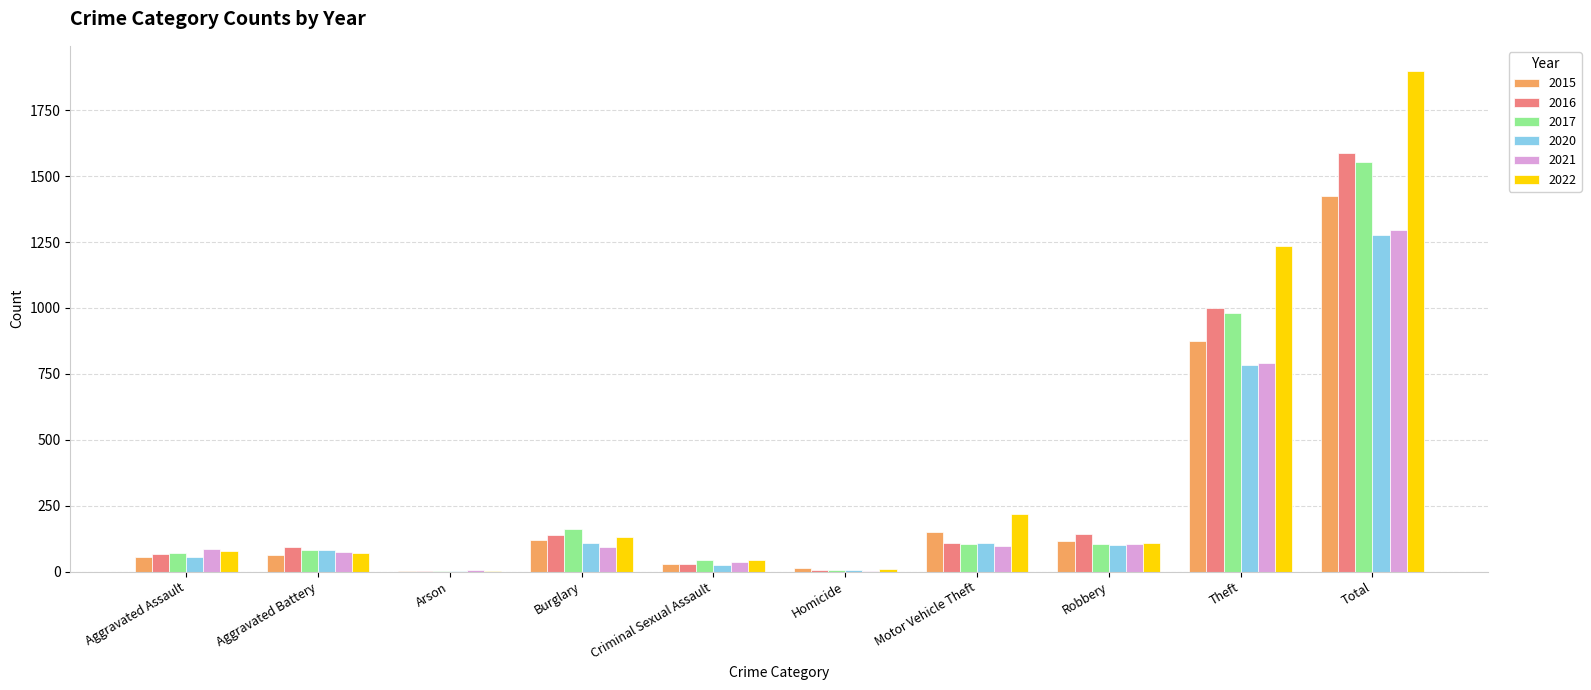

The value of 2015 at Burglary is 121. True or false?

True